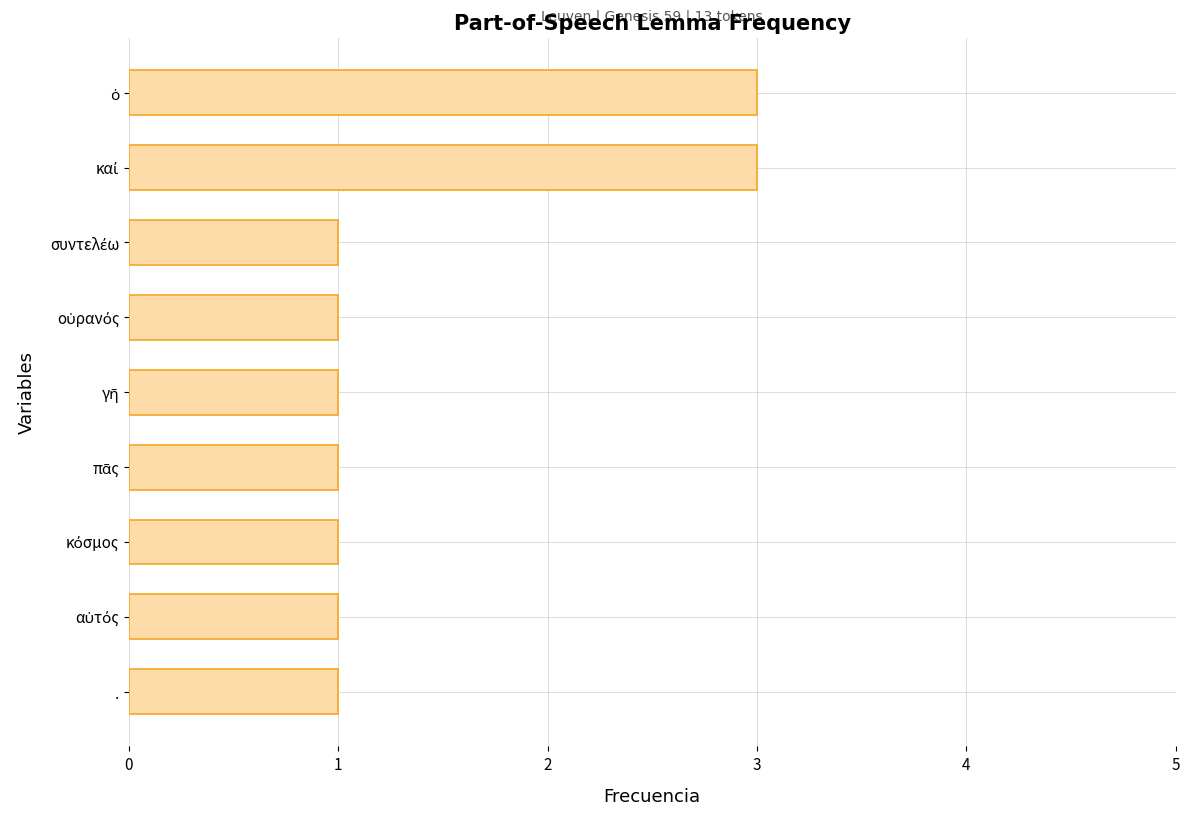

Count the number of categories in the chart.

9